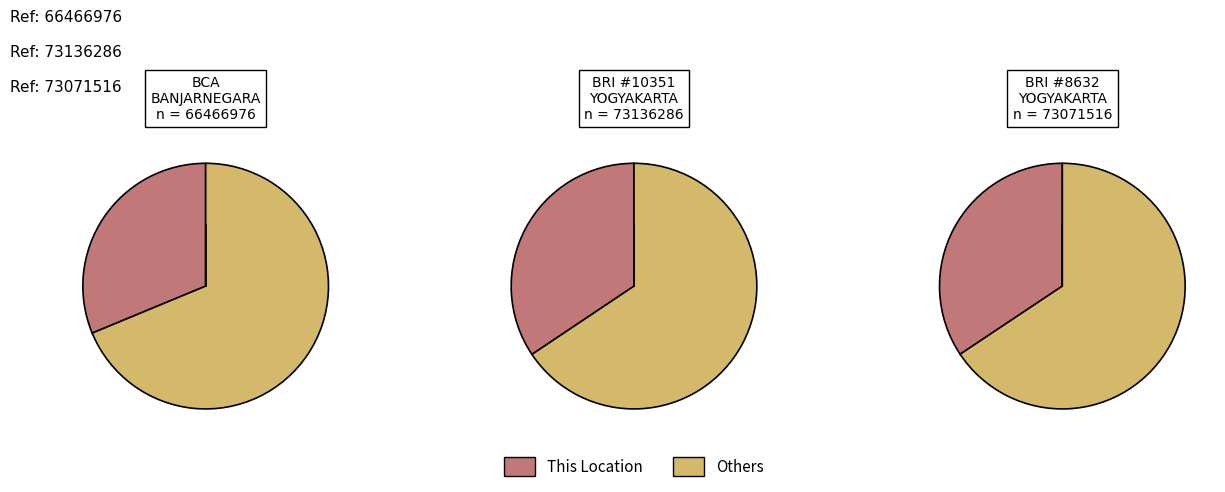

What is the change in value from BRI - #10351 - YOGYAKARTA - SSB RES BANJ to BRI - #8632 - YOGYAKARTA - BANJARNEGARA?

-64770